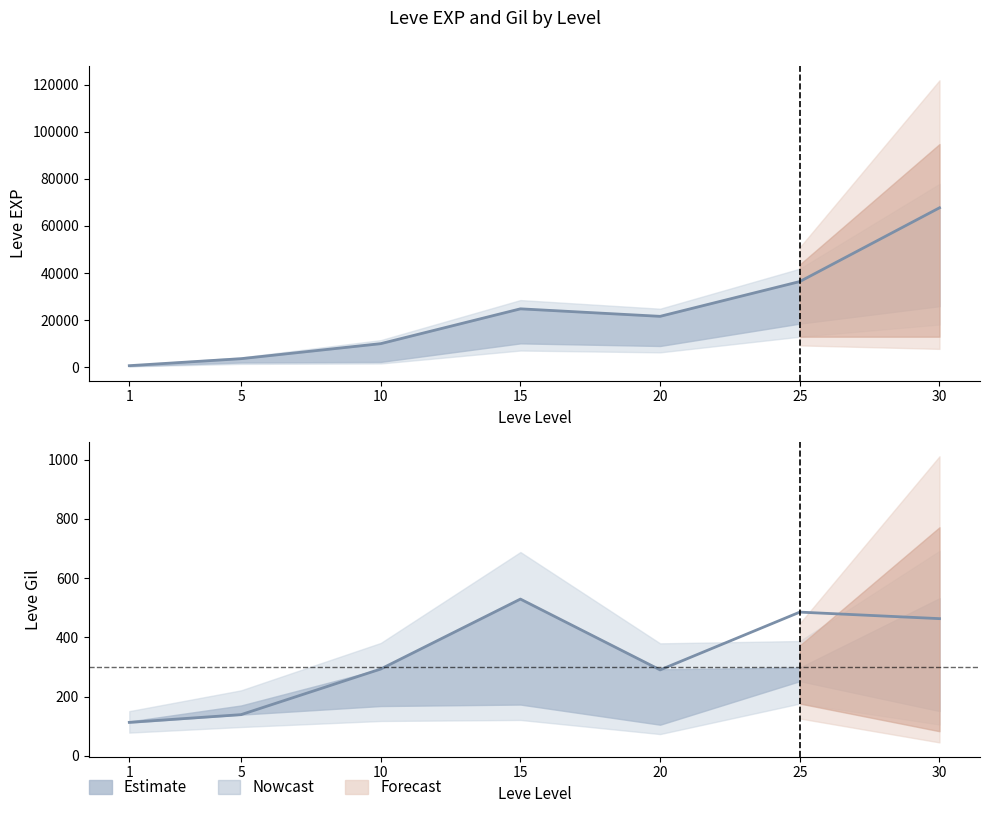

What is the approximate value at 25, to the nearest 100?

36400